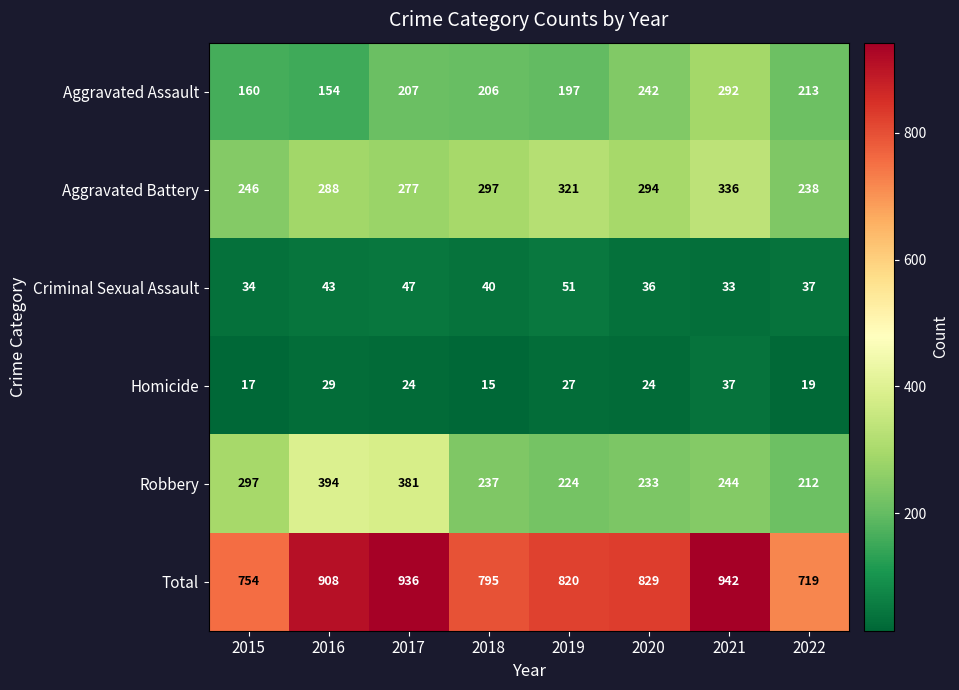

At 2018, list the series in order from largest to smallest.

Total, Aggravated Battery, Robbery, Aggravated Assault, Criminal Sexual Assault, Homicide